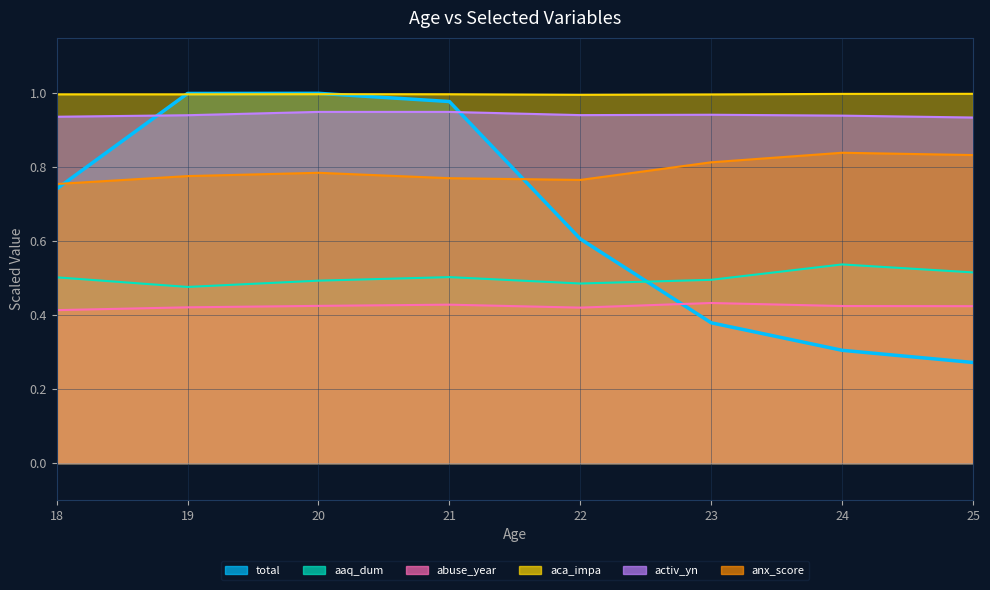

Between 22 and 25, which series saw the biggest shift?

total